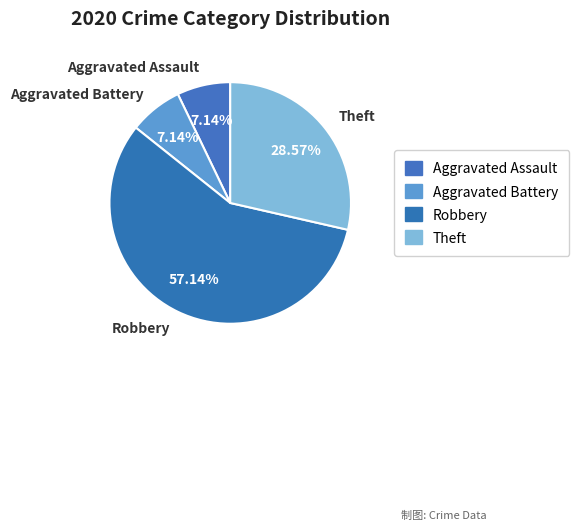

The Theft slice represents 29% of the pie. True or false?

True